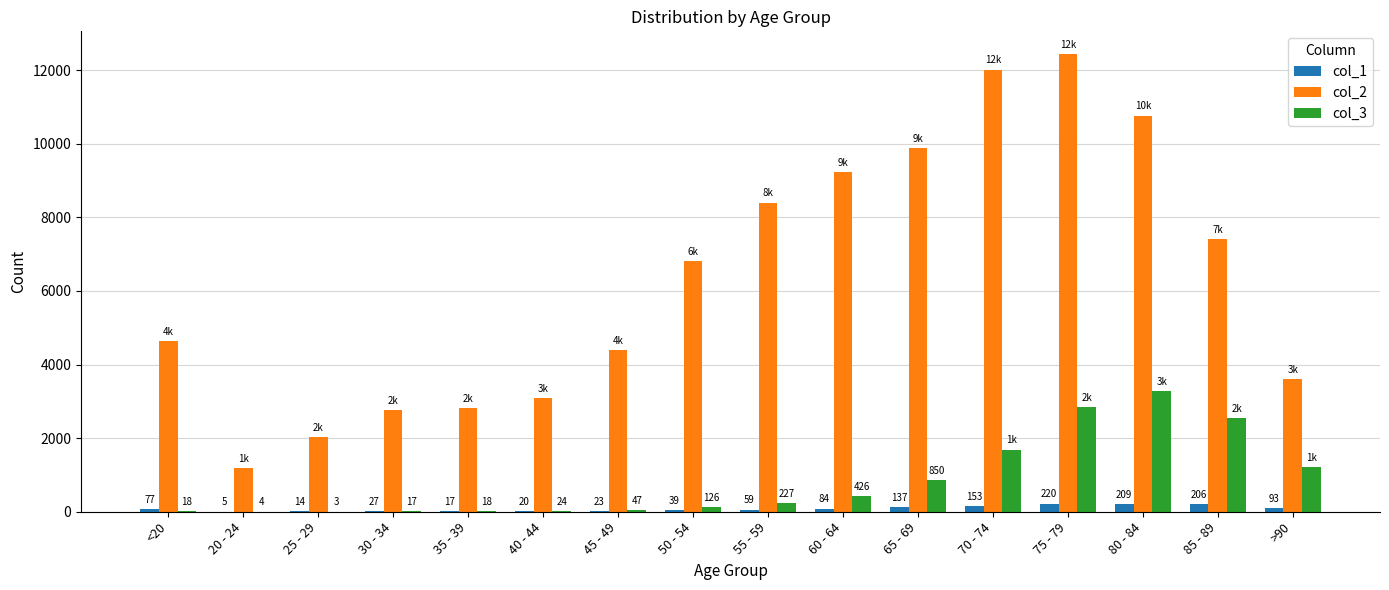

What is the maximum value shown in the chart?

12434